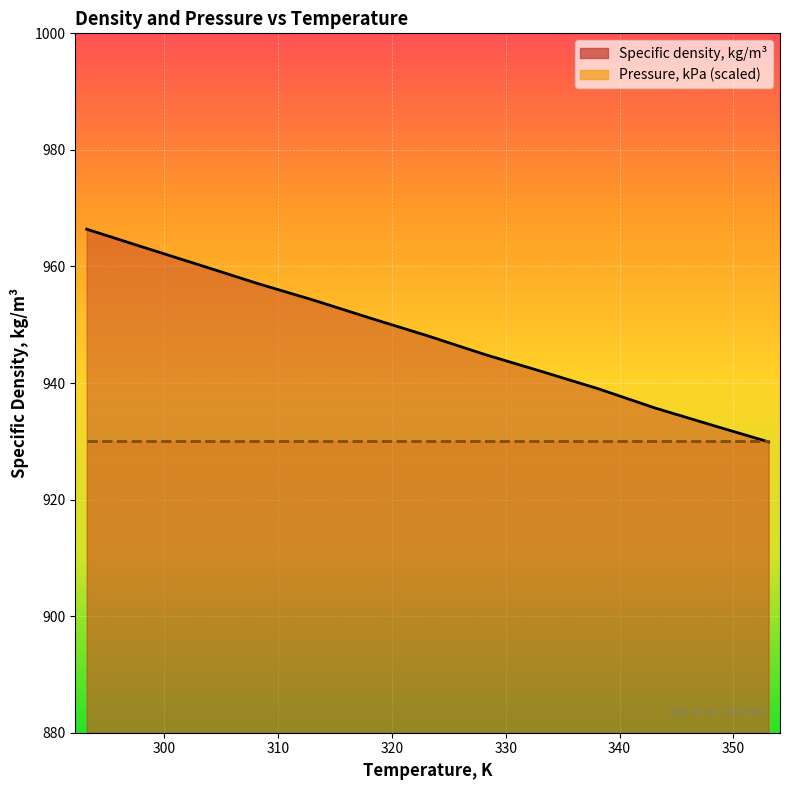

What is the difference between the second highest and minimum values?

33.4